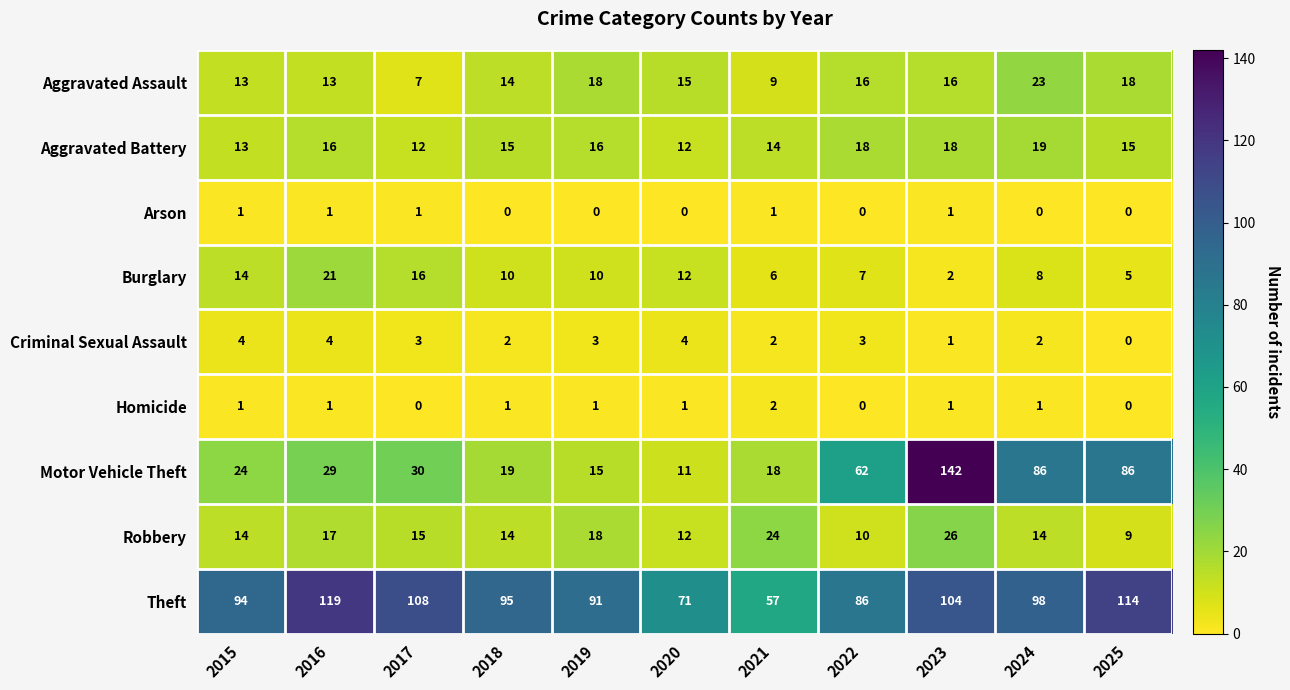

Which series changed the most between 2015 and 2017?

Theft